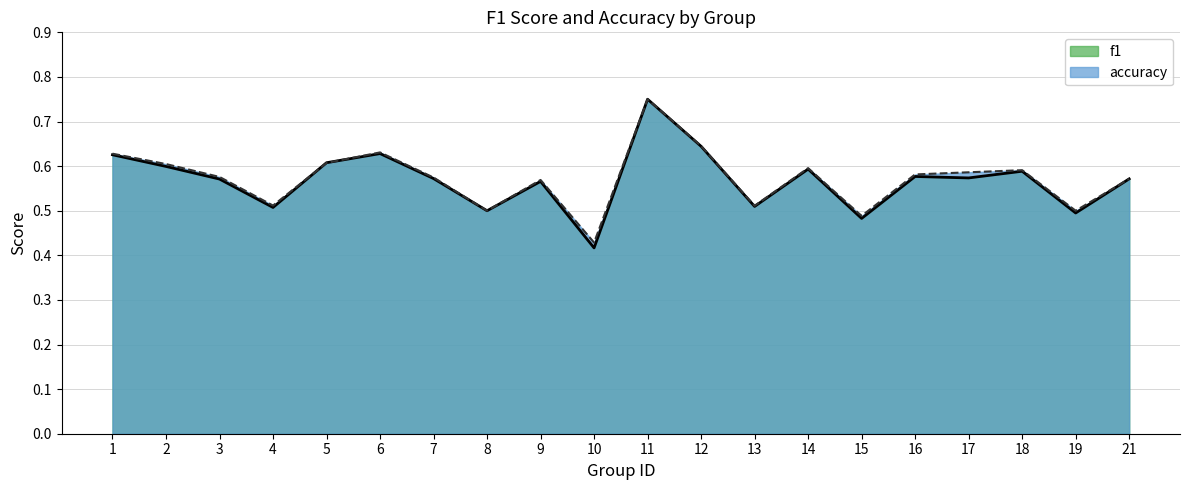

Which label corresponds to the largest value in the chart?

11